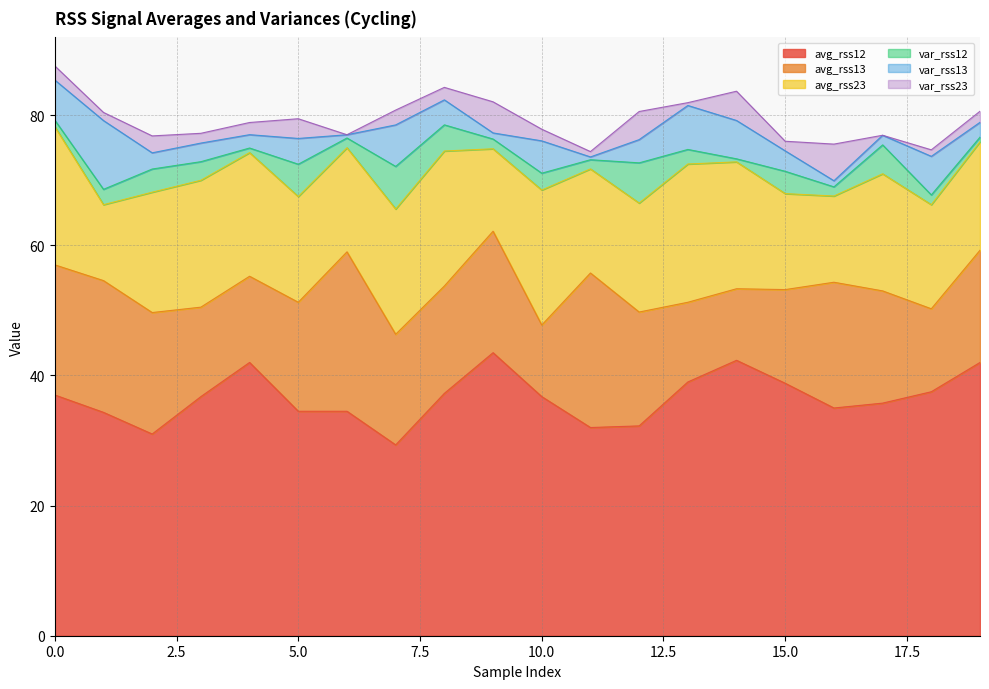

True or false: avg_rss13 and var_rss23 intersect in this chart.

False